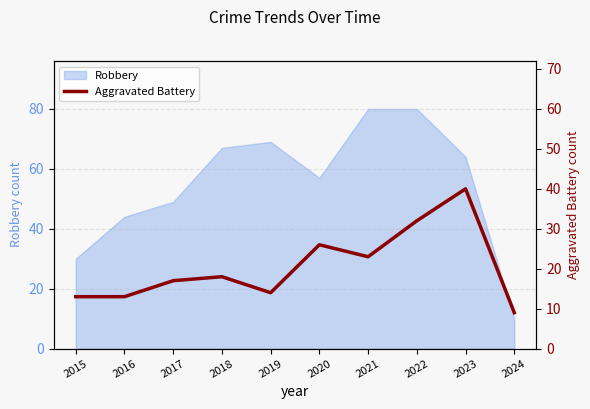

Reading right to left, extract all data points from this chart.

2024=9	2023=40	2022=32	2021=23	2020=26	2019=14	2018=18	2017=17	2016=13	2015=13